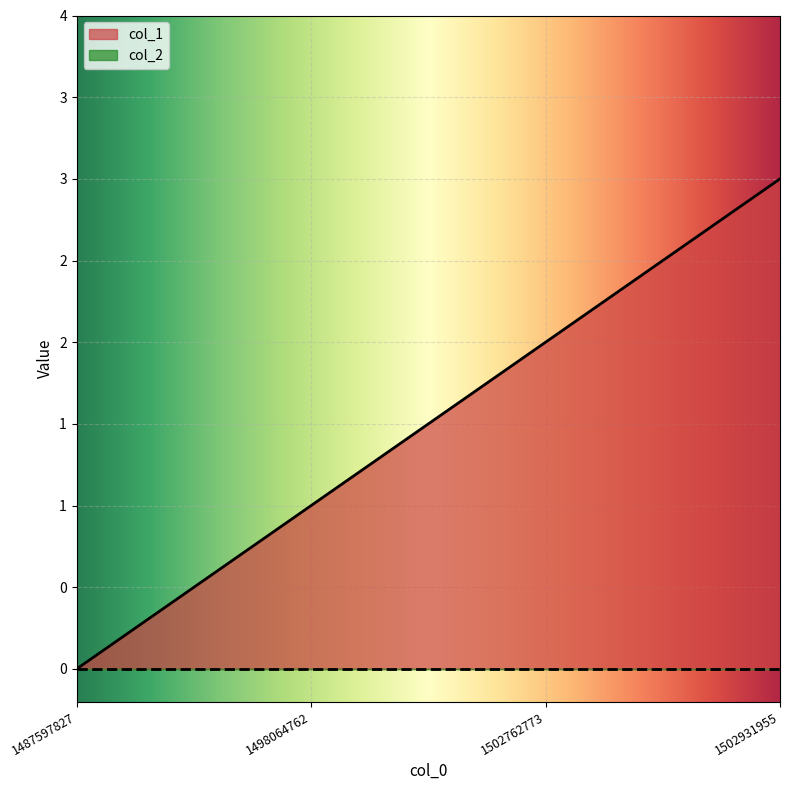

The chart shows a value of 5 at 1502931955. True or false?

False